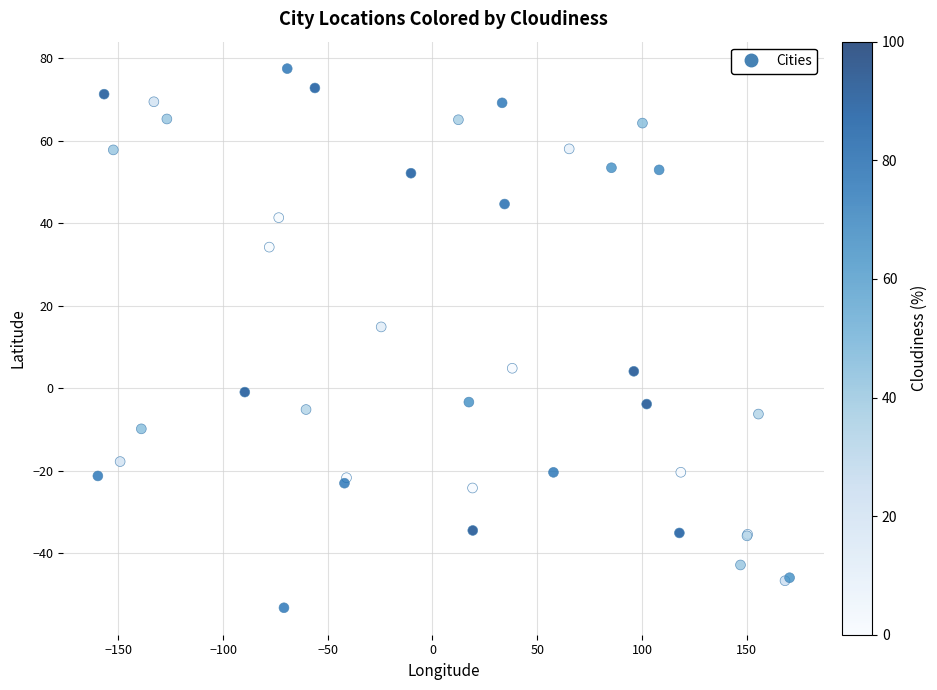

What Y value in the scatter plot is closest to 12?

14.9